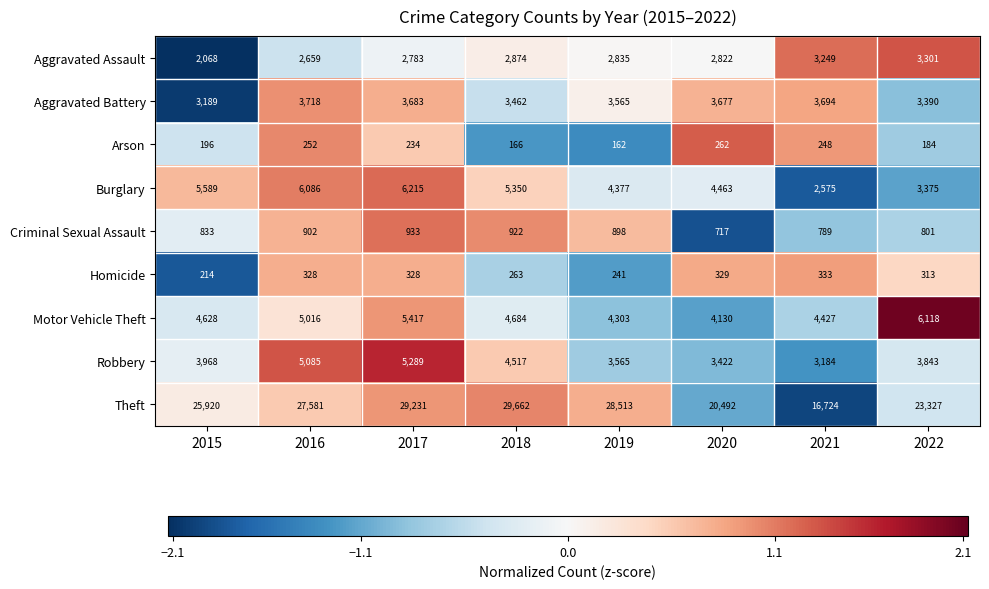

At 2015, list the series in order from largest to smallest.

Theft, Burglary, Motor Vehicle Theft, Robbery, Aggravated Battery, Aggravated Assault, Criminal Sexual Assault, Homicide, Arson